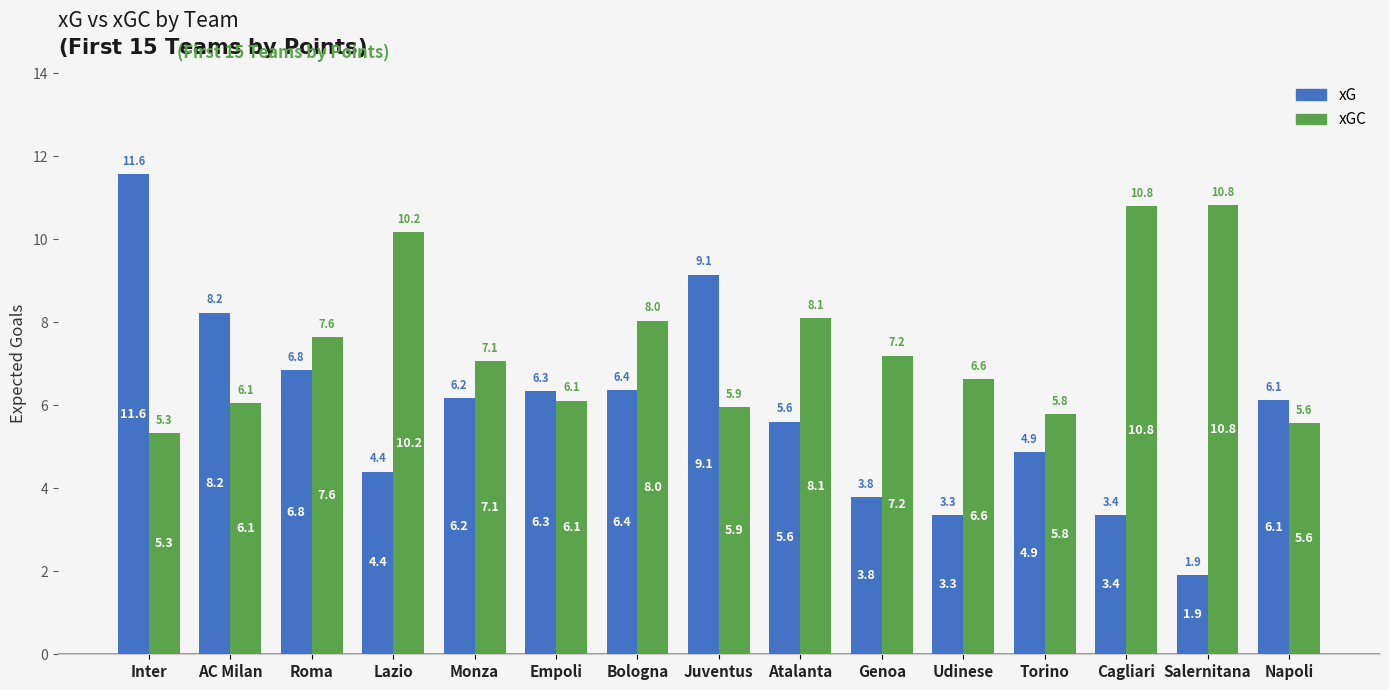

What is the label of the 7th bar from the left?

Bologna